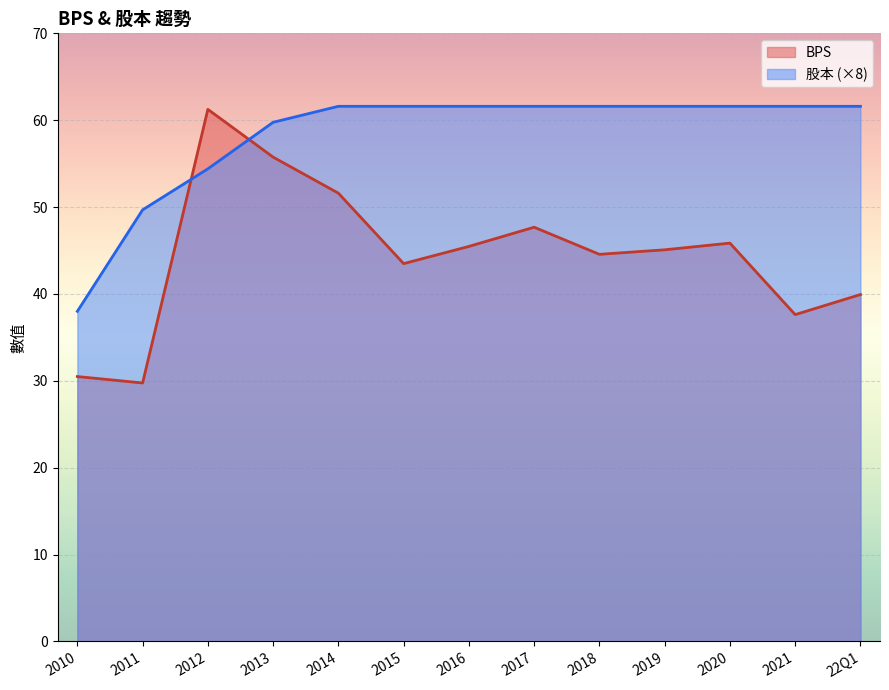

List the series in order of their peak value, lowest first.

BPS, 股本 (×8)